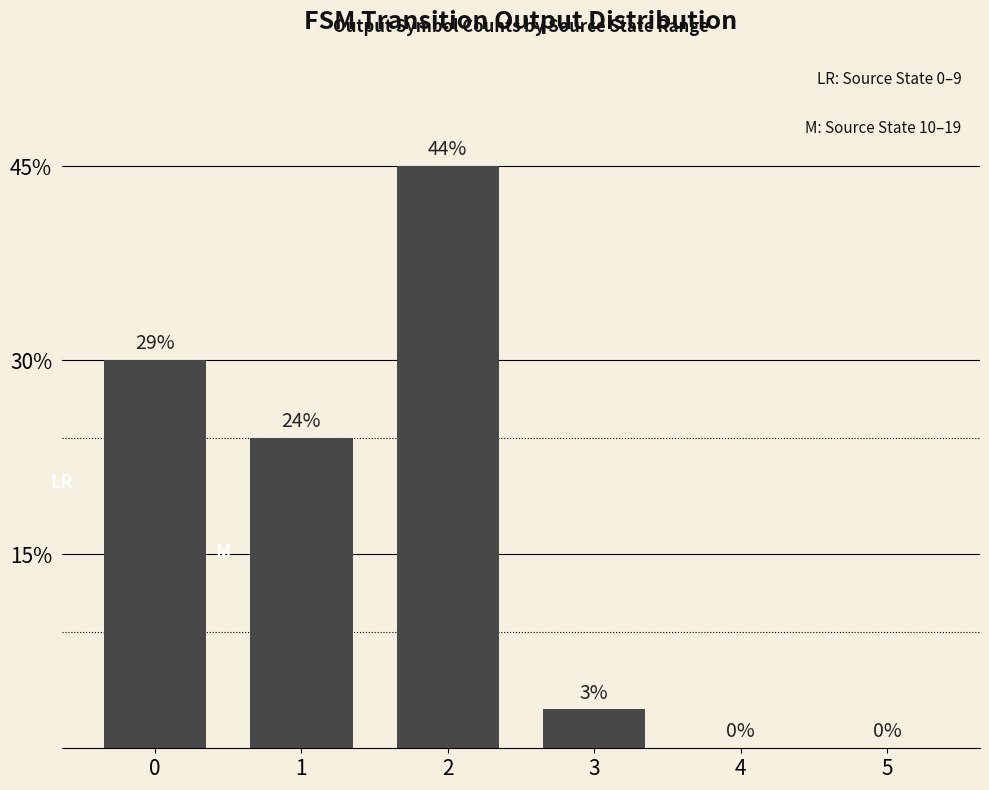

Does the chart contain stacked bars?

No